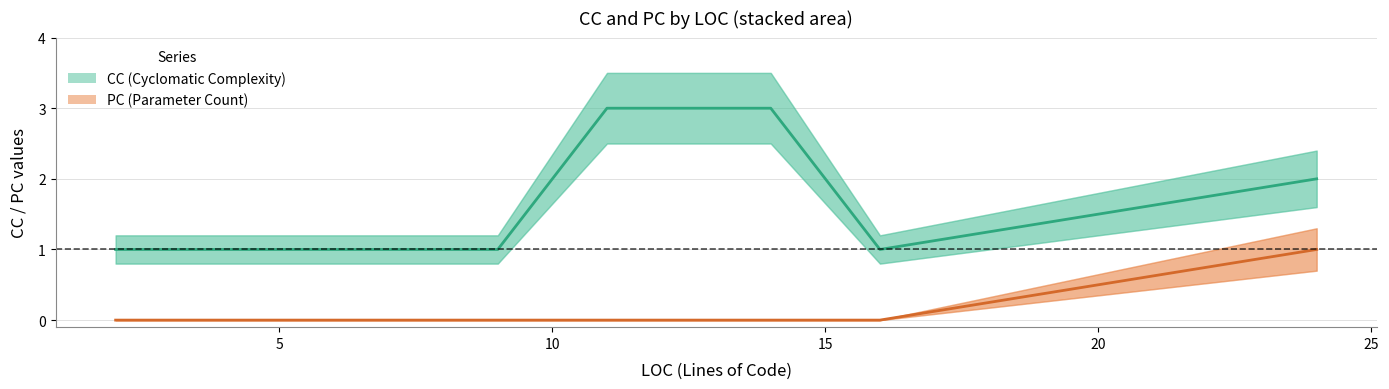

What is the label of the 10th point from the left?

9